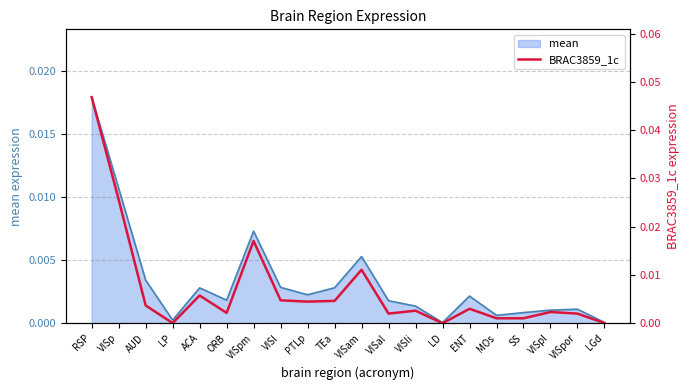

What position from the right is LP?

17